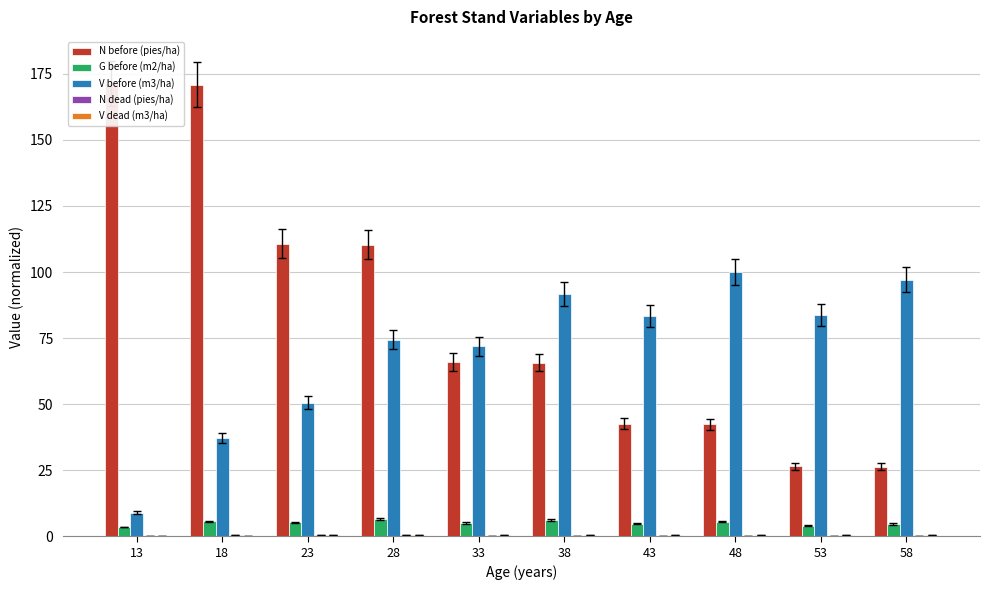

Does the chart contain stacked bars?

No